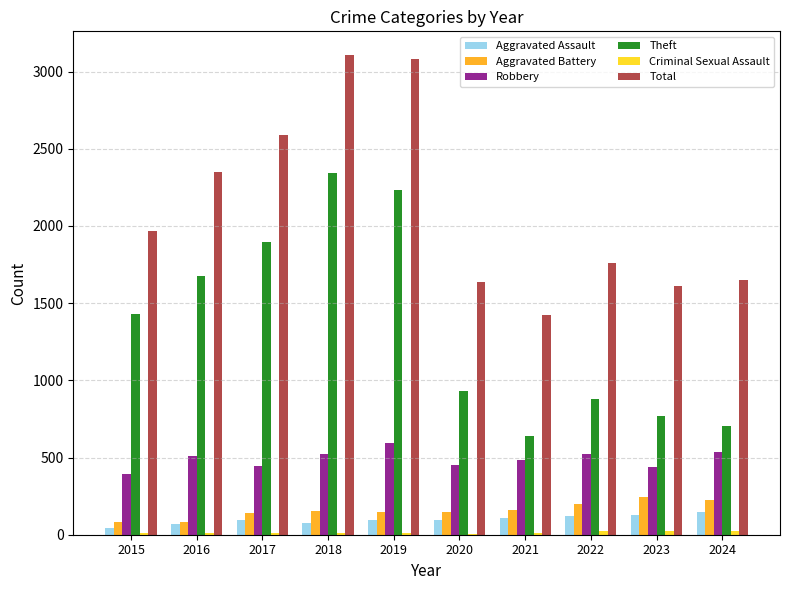

Which series changed the most between 2017 and 2018?

Total